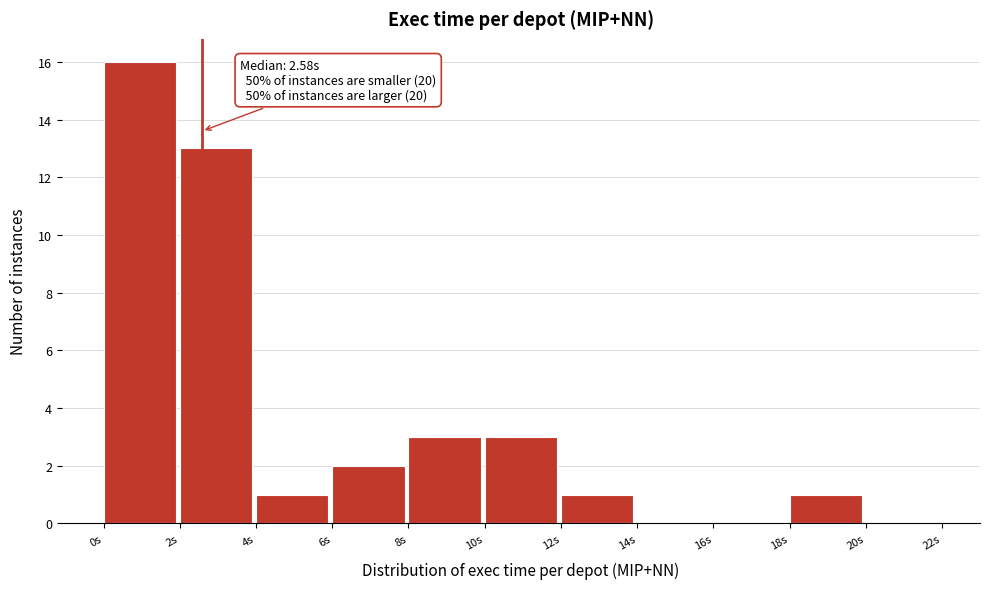

Which range on the x-axis has the tallest bar?

0 to 2